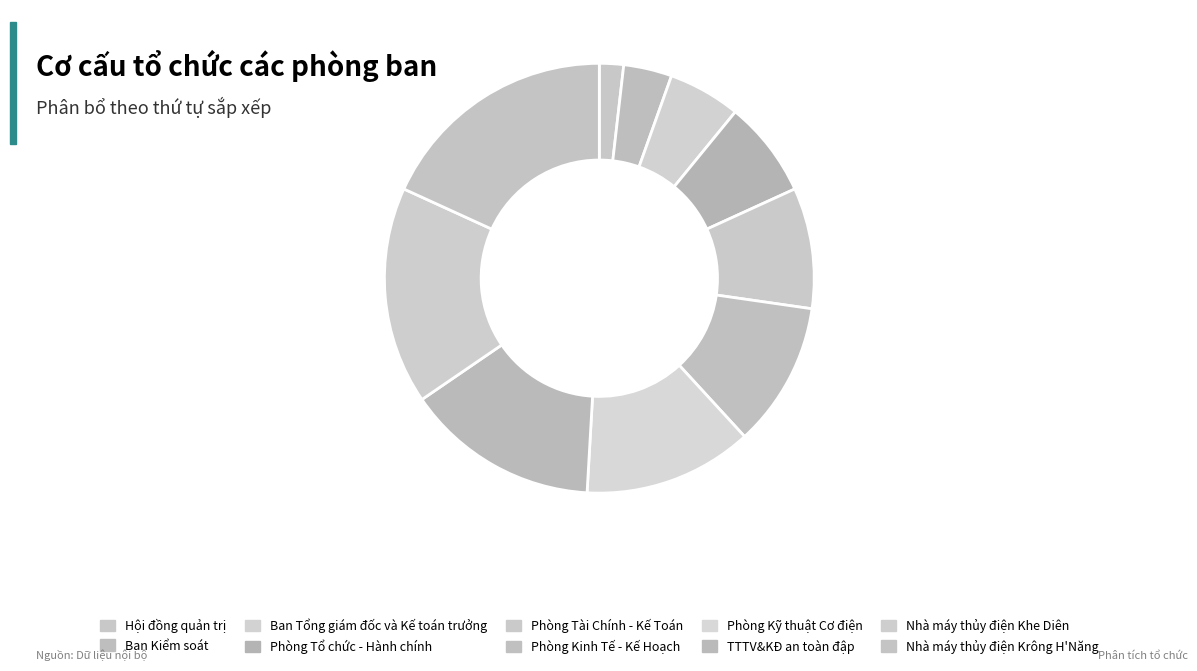

Is it true that Phòng Kinh Tế - Kế Hoạch is 11% of the pie?

True